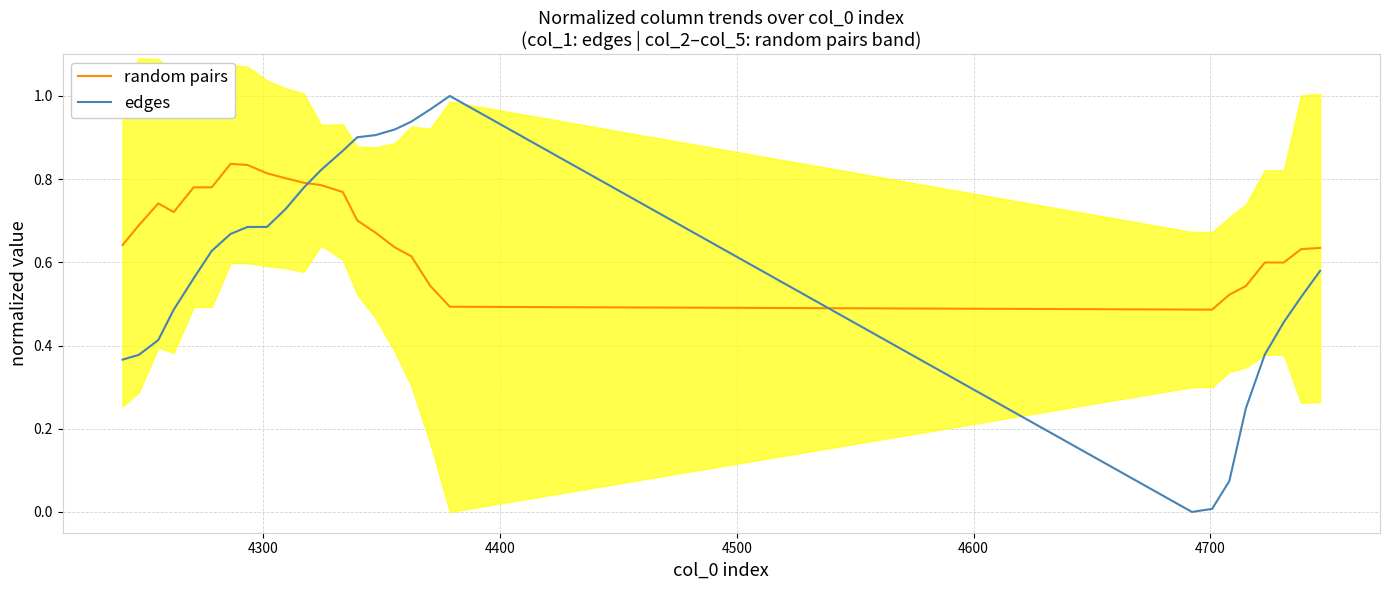

How many times do random pairs and edges cross each other?

2